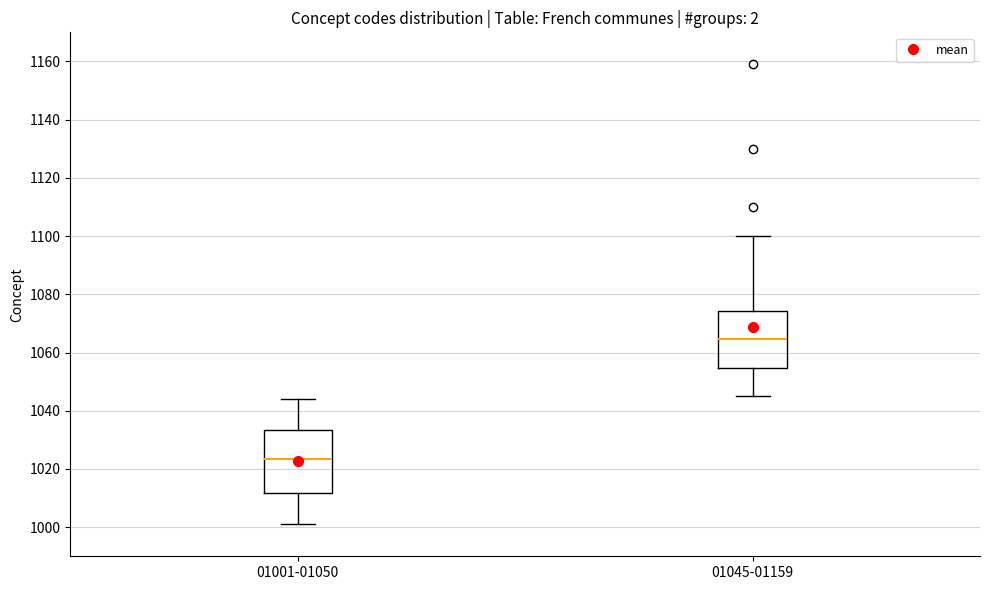

Which box has the highest median line?

01045-01159